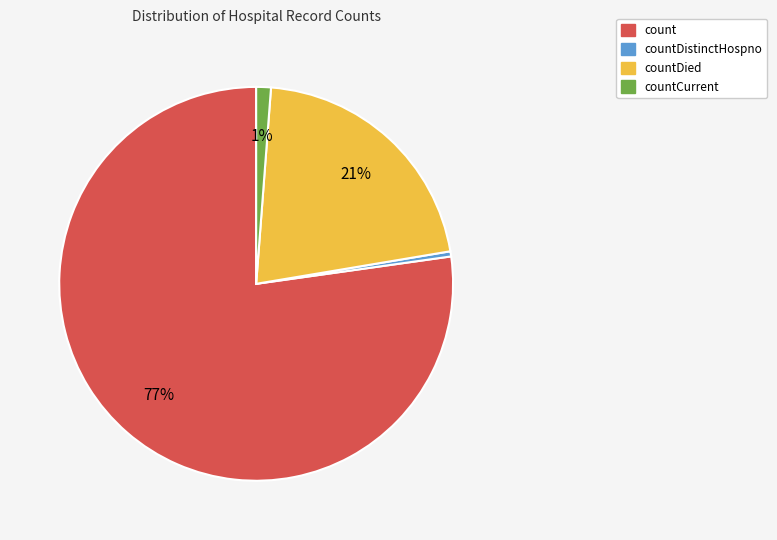

Is there any slice that represents more than half of the pie?

Yes